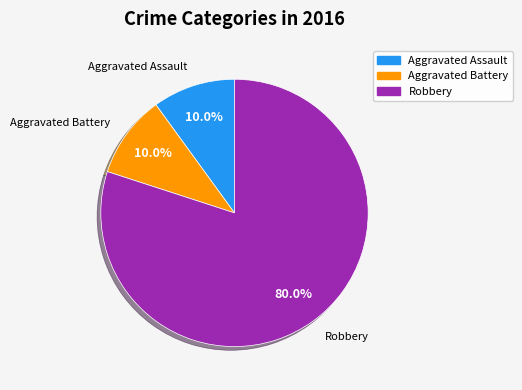

Is there any slice that represents more than half of the pie?

Yes